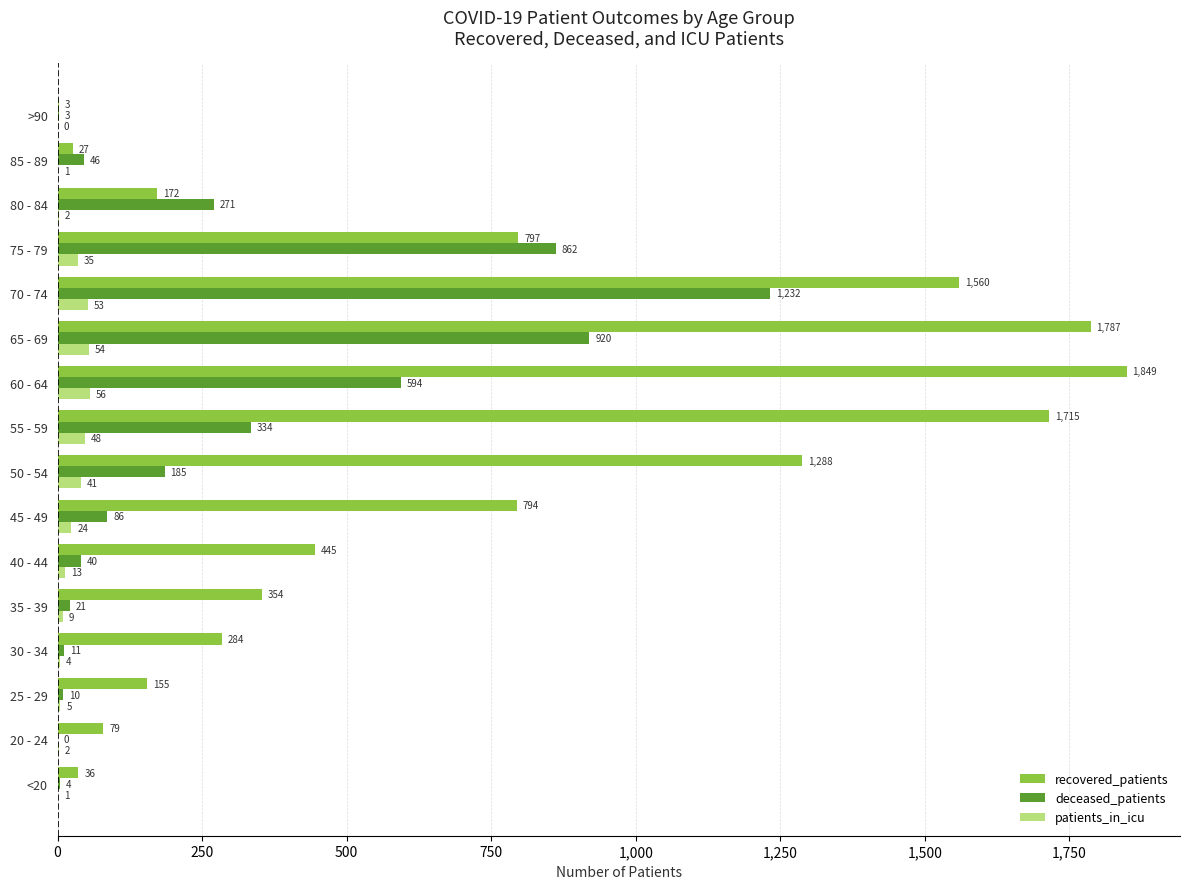

Which series changed the most between <20 and >90?

recovered_patients